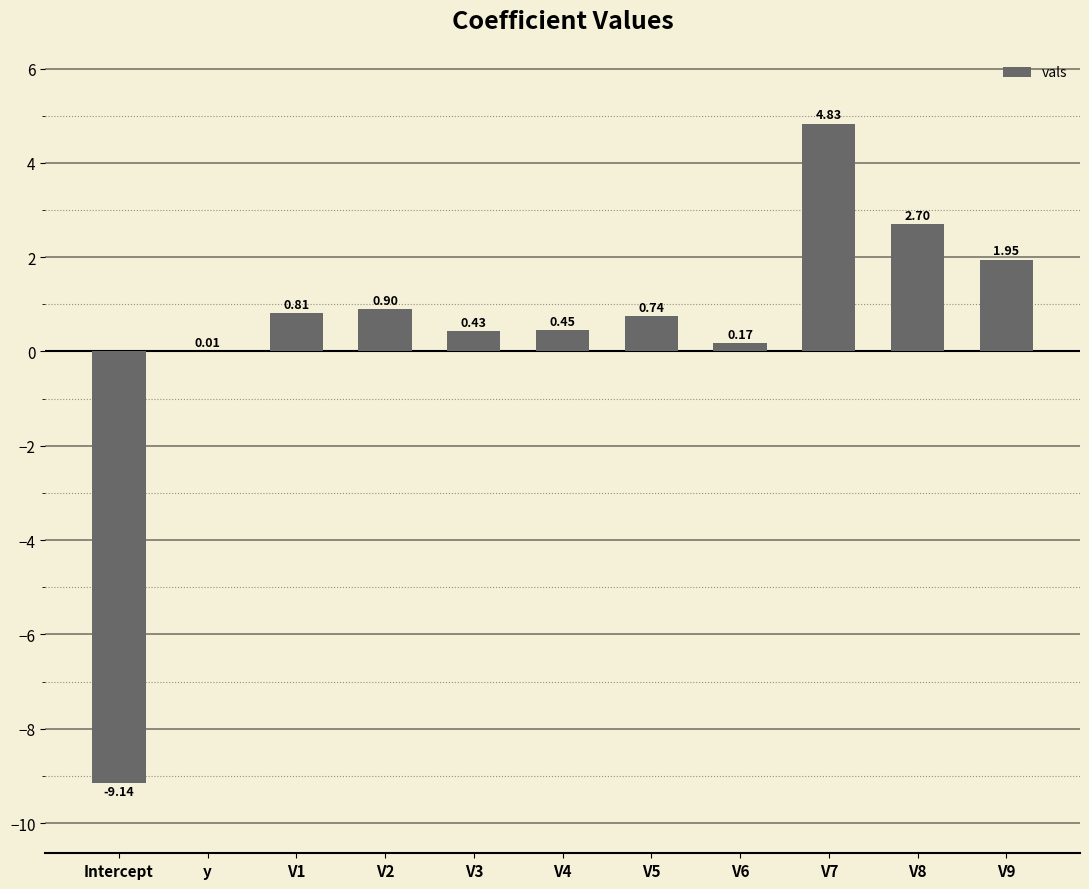

What is the difference between the values at V5 and V7?

4.1